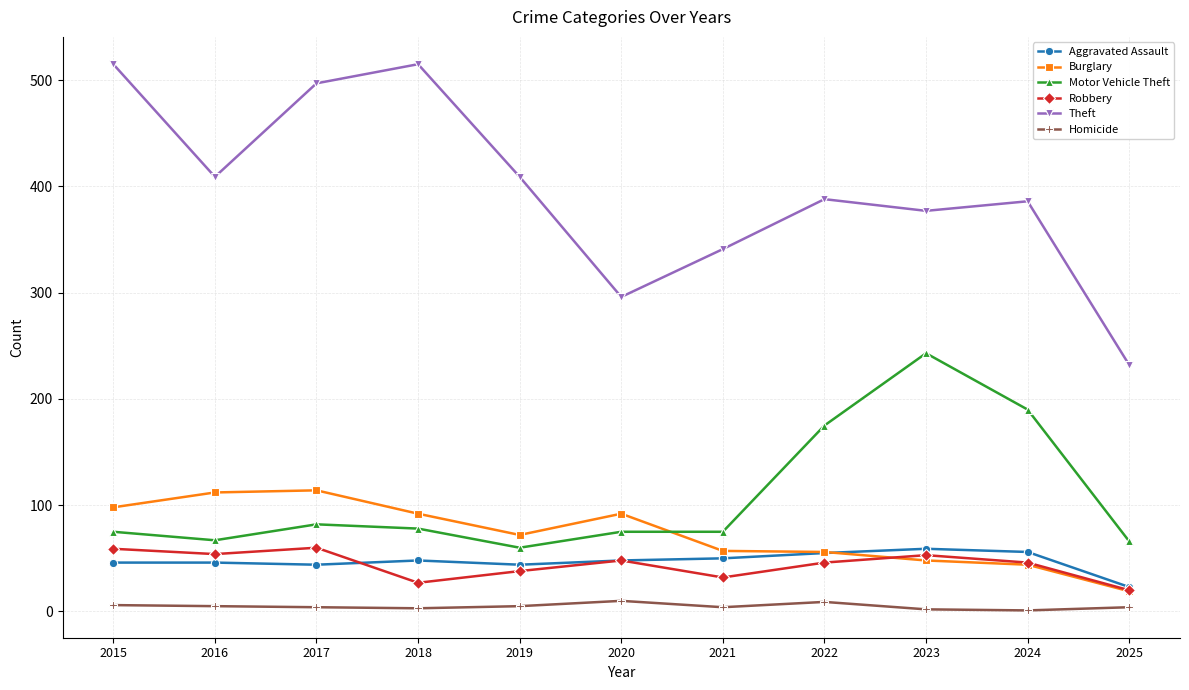

What is the highest value of the Robbery series?

60